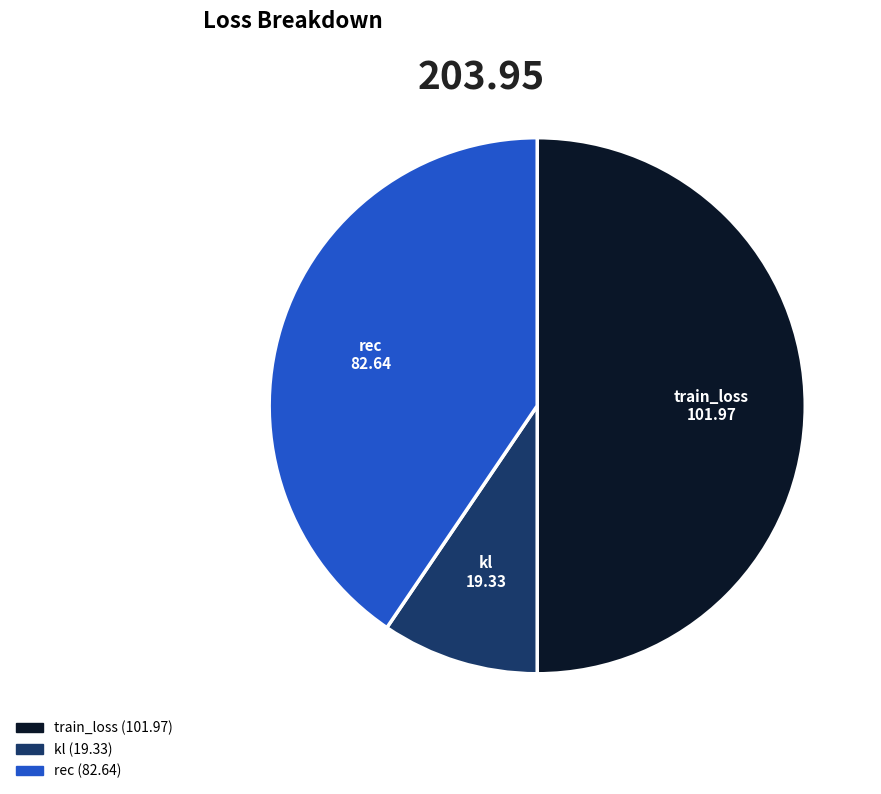

Between kl and train_loss, which is larger?

train_loss